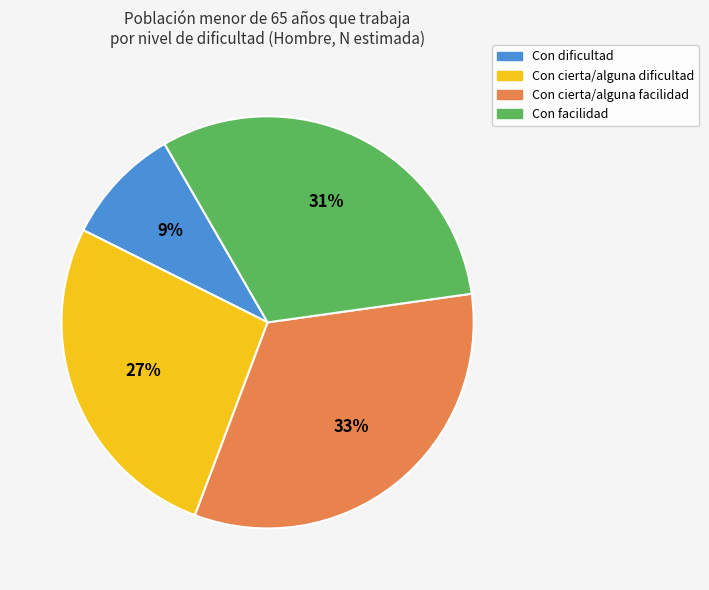

Do Con cierta/alguna dificultad and Con dificultad together represent more than half of the pie?

No